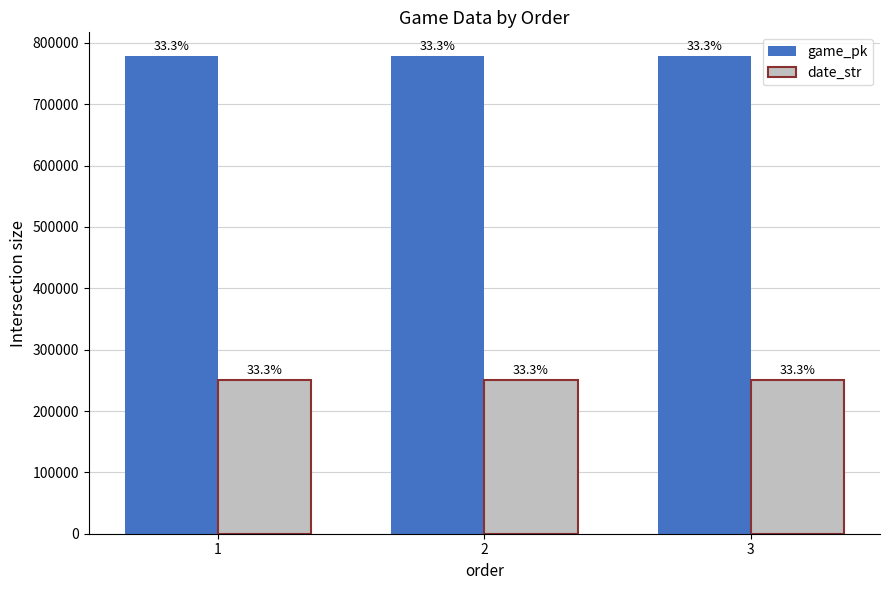

At which label is date_str closest to 250414?

2